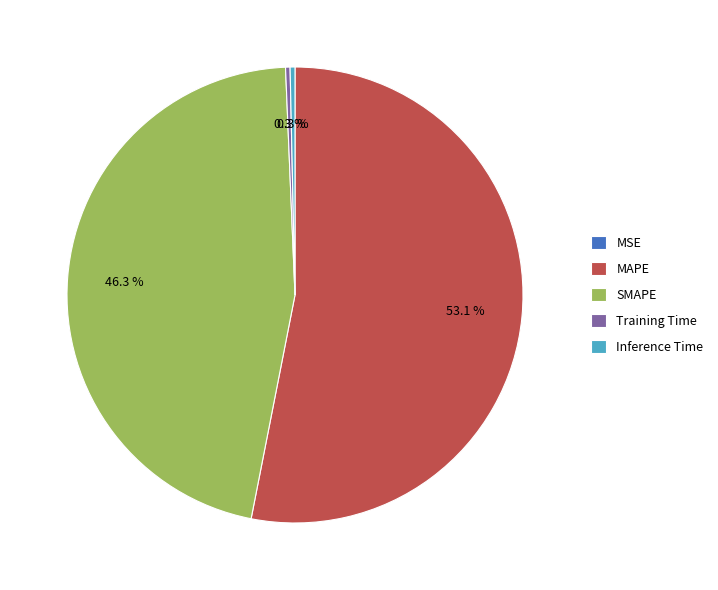

Do MAPE and SMAPE together represent more than half of the pie?

Yes